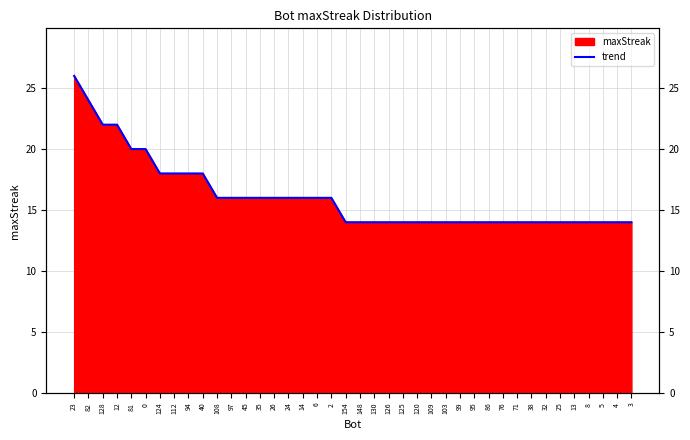

What is the value of the 2nd point from the left?

24